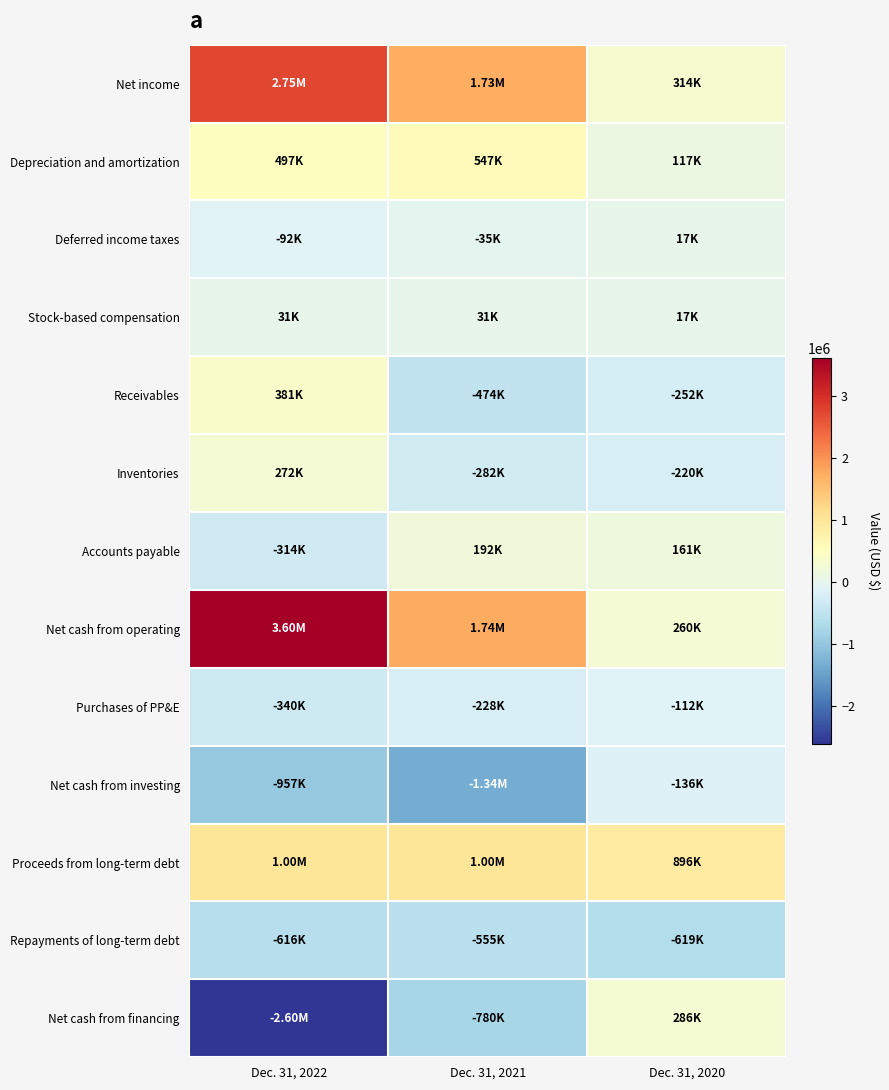

Which series has the largest total across all categories?

Net cash from operating